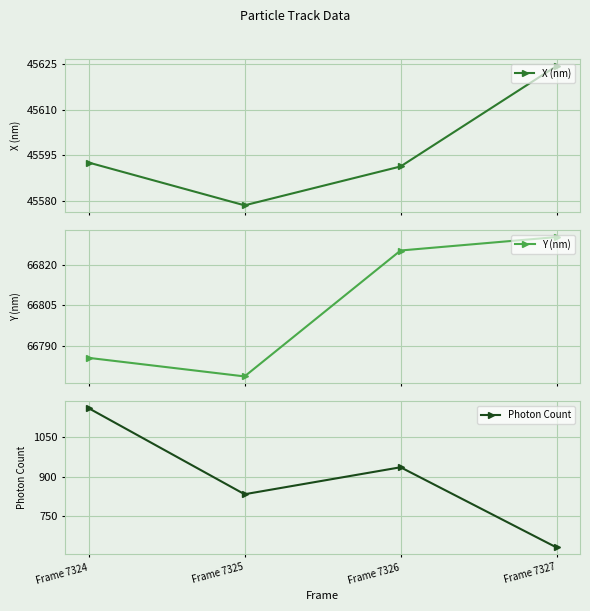

True or false: X (nm) and Y (nm) intersect in this chart.

False